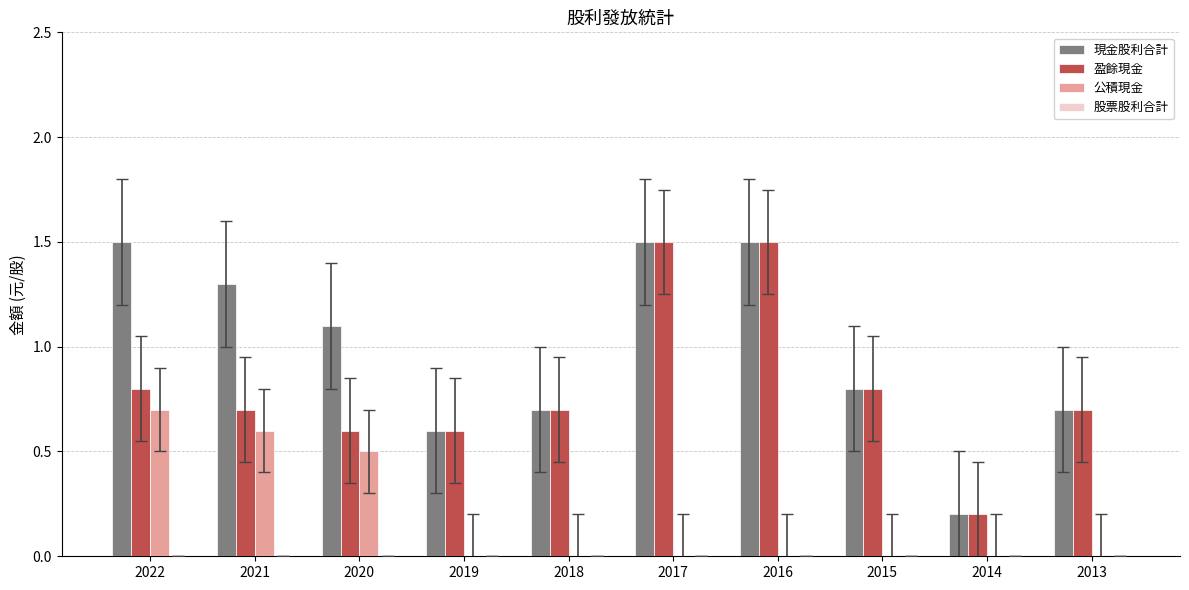

Reading right to left, extract all data points from this chart.

現金股利合計: 2013=0.7	2014=0.2	2015=0.8	2016=1.5	2017=1.5	2018=0.7	2019=0.6	2020=1.1	2021=1.3	2022=1.5
盈餘現金: 2013=0.7	2014=0.2	2015=0.8	2016=1.5	2017=1.5	2018=0.7	2019=0.6	2020=0.6	2021=0.7	2022=0.8
公積現金: 2013=0.0	2014=0.0	2015=0.0	2016=0.0	2017=0.0	2018=0.0	2019=0.0	2020=0.5	2021=0.6	2022=0.7